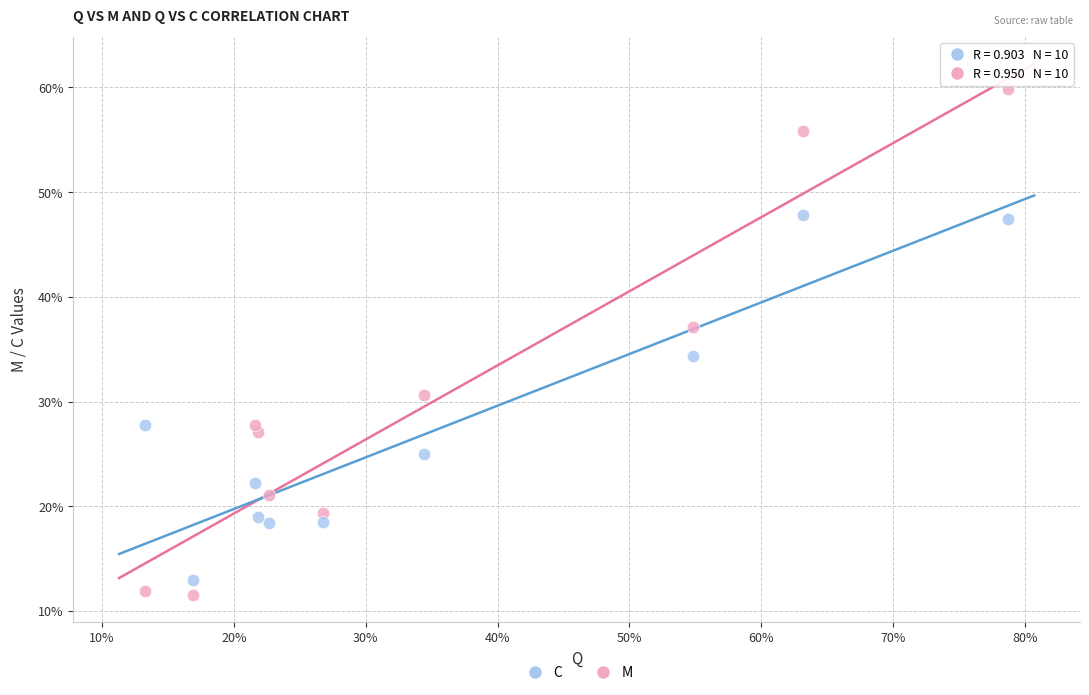

Which series reaches the minimum Y coordinate?

M